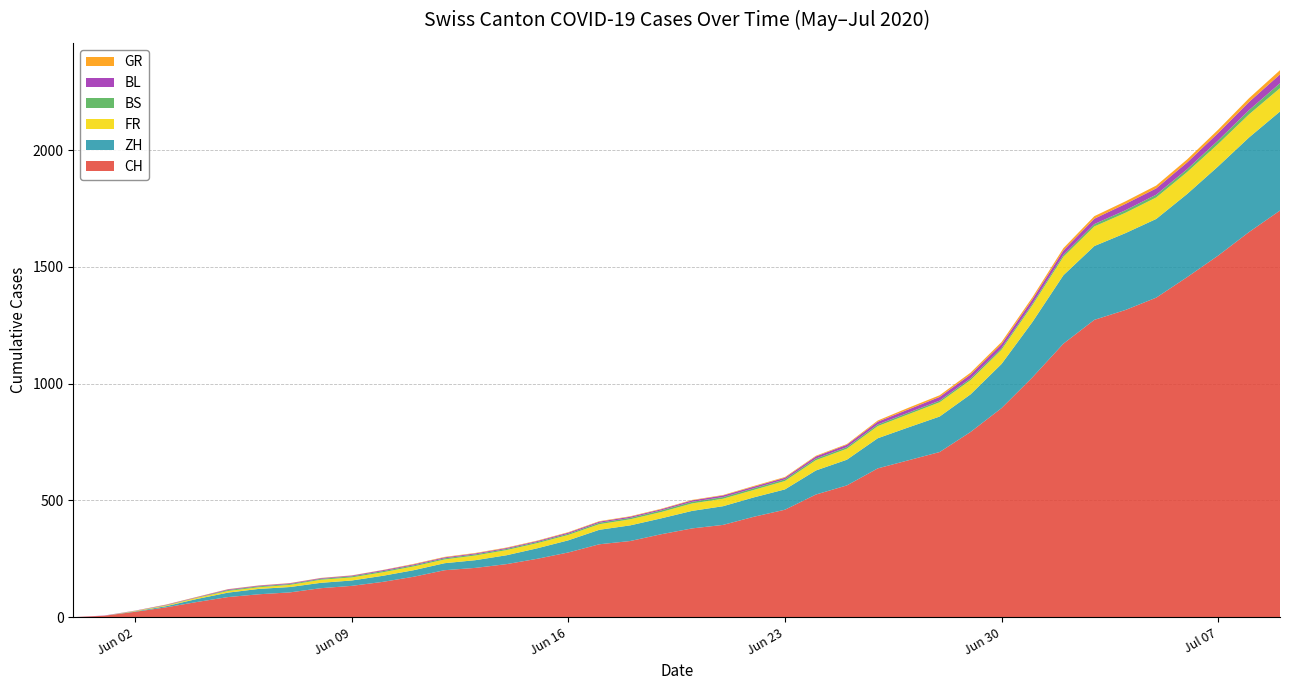

Reading left to right, extract all data points from this chart.

CH: 2020-05-31=0	2020-06-01=6	2020-06-02=23	2020-06-03=42	2020-06-04=65	2020-06-05=86	2020-06-06=98	2020-06-07=106	2020-06-08=124	2020-06-09=134	2020-06-10=151	2020-06-11=173	2020-06-12=201	2020-06-13=211	2020-06-14=227	2020-06-15=250	2020-06-16=277	2020-06-17=312	2020-06-18=326	2020-06-19=355	2020-06-20=380	2020-06-21=395	2020-06-22=430	2020-06-23=460	2020-06-24=525	2020-06-25=564	2020-06-26=637	2020-06-27=672	2020-06-28=707	2020-06-29=793	2020-06-30=895	2020-07-01=1027	2020-07-02=1171	2020-07-03=1273	2020-07-04=1315	2020-07-05=1368	2020-07-06=1456	2020-07-07=1548	2020-07-08=1649	2020-07-09=1741
ZH: 2020-05-31=0	2020-06-01=0	2020-06-02=2	2020-06-03=5	2020-06-04=13	2020-06-05=19	2020-06-06=23	2020-06-07=23	2020-06-08=23	2020-06-09=23	2020-06-10=26	2020-06-11=28	2020-06-12=30	2020-06-13=33	2020-06-14=38	2020-06-15=45	2020-06-16=52	2020-06-17=62	2020-06-18=67	2020-06-19=68	2020-06-20=75	2020-06-21=80	2020-06-22=83	2020-06-23=87	2020-06-24=103	2020-06-25=110	2020-06-26=129	2020-06-27=141	2020-06-28=152	2020-06-29=161	2020-06-30=189	2020-07-01=237	2020-07-02=293	2020-07-03=316	2020-07-04=329	2020-07-05=337	2020-07-06=356	2020-07-07=382	2020-07-08=405	2020-07-09=424
BS: 2020-05-31=0	2020-06-01=0	2020-06-02=0	2020-06-03=1	2020-06-04=1	2020-06-05=4	2020-06-06=4	2020-06-07=4	2020-06-08=4	2020-06-09=5	2020-06-10=5	2020-06-11=5	2020-06-12=5	2020-06-13=5	2020-06-14=5	2020-06-15=5	2020-06-16=5	2020-06-17=6	2020-06-18=6	2020-06-19=7	2020-06-20=7	2020-06-21=7	2020-06-22=7	2020-06-23=7	2020-06-24=7	2020-06-25=7	2020-06-26=7	2020-06-27=7	2020-06-28=7	2020-06-29=7	2020-06-30=7	2020-07-01=7	2020-07-02=8	2020-07-03=10	2020-07-04=11	2020-07-05=12	2020-07-06=12	2020-07-07=15	2020-07-08=18	2020-07-09=21
GR: 2020-05-31=0	2020-06-01=0	2020-06-02=0	2020-06-03=1	2020-06-04=1	2020-06-05=1	2020-06-06=1	2020-06-07=1	2020-06-08=1	2020-06-09=1	2020-06-10=1	2020-06-11=2	2020-06-12=2	2020-06-13=2	2020-06-14=2	2020-06-15=2	2020-06-16=2	2020-06-17=2	2020-06-18=2	2020-06-19=2	2020-06-20=2	2020-06-21=2	2020-06-22=3	2020-06-23=3	2020-06-24=3	2020-06-25=3	2020-06-26=5	2020-06-27=7	2020-06-28=7	2020-06-29=8	2020-06-30=9	2020-07-01=9	2020-07-02=10	2020-07-03=11	2020-07-04=11	2020-07-05=12	2020-07-06=13	2020-07-07=14	2020-07-08=16	2020-07-09=18
FR: 2020-05-31=0	2020-06-01=0	2020-06-02=2	2020-06-03=3	2020-06-04=5	2020-06-05=7	2020-06-06=7	2020-06-07=9	2020-06-08=13	2020-06-09=13	2020-06-10=15	2020-06-11=16	2020-06-12=16	2020-06-13=20	2020-06-14=22	2020-06-15=22	2020-06-16=23	2020-06-17=24	2020-06-18=26	2020-06-19=27	2020-06-20=32	2020-06-21=32	2020-06-22=32	2020-06-23=36	2020-06-24=44	2020-06-25=47	2020-06-26=52	2020-06-27=56	2020-06-28=61	2020-06-29=61	2020-06-30=61	2020-07-01=72	2020-07-02=79	2020-07-03=84	2020-07-04=87	2020-07-05=92	2020-07-06=94	2020-07-07=96	2020-07-08=99	2020-07-09=100
BL: 2020-05-31=0	2020-06-01=1	2020-06-02=1	2020-06-03=2	2020-06-04=2	2020-06-05=3	2020-06-06=3	2020-06-07=3	2020-06-08=3	2020-06-09=3	2020-06-10=4	2020-06-11=4	2020-06-12=4	2020-06-13=4	2020-06-14=4	2020-06-15=4	2020-06-16=5	2020-06-17=5	2020-06-18=5	2020-06-19=5	2020-06-20=6	2020-06-21=7	2020-06-22=7	2020-06-23=7	2020-06-24=9	2020-06-25=10	2020-06-26=12	2020-06-27=14	2020-06-28=16	2020-06-29=17	2020-06-30=17	2020-07-01=18	2020-07-02=19	2020-07-03=23	2020-07-04=27	2020-07-05=27	2020-07-06=29	2020-07-07=32	2020-07-08=35	2020-07-09=38